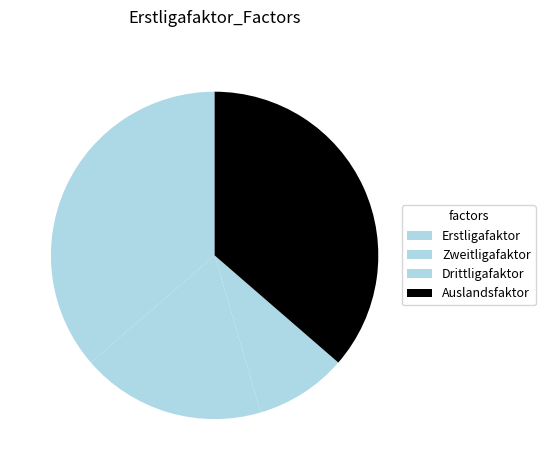

Count the number of slices in the pie.

4